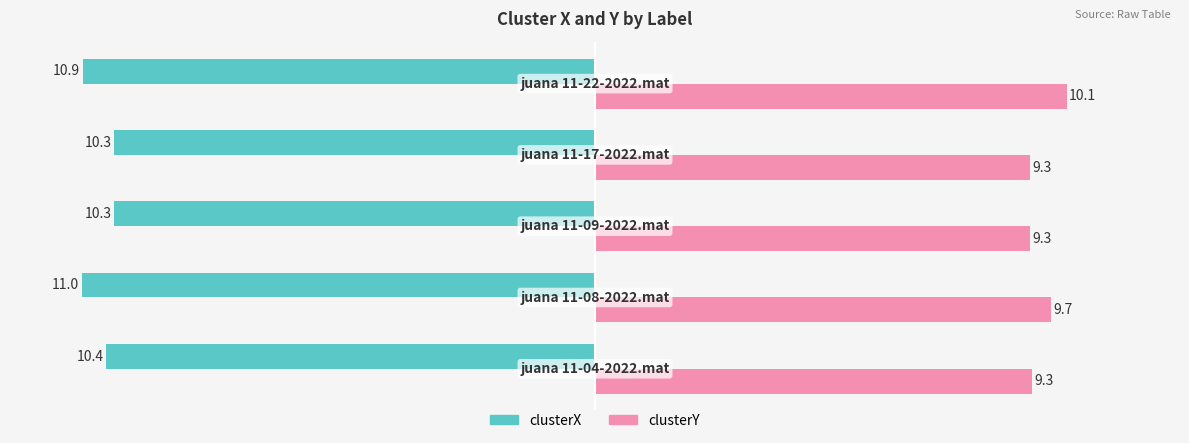

How many categories are shown in the chart?

5